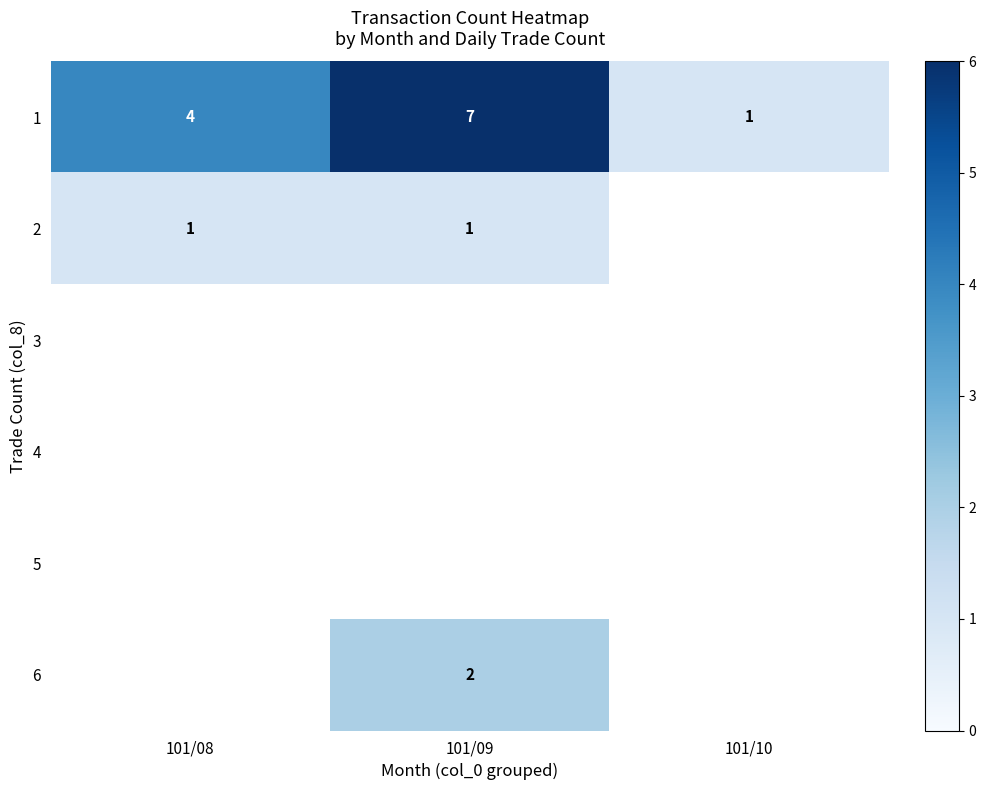

List the labels in order of 1 value, largest first.

101/09, 101/08, 101/10